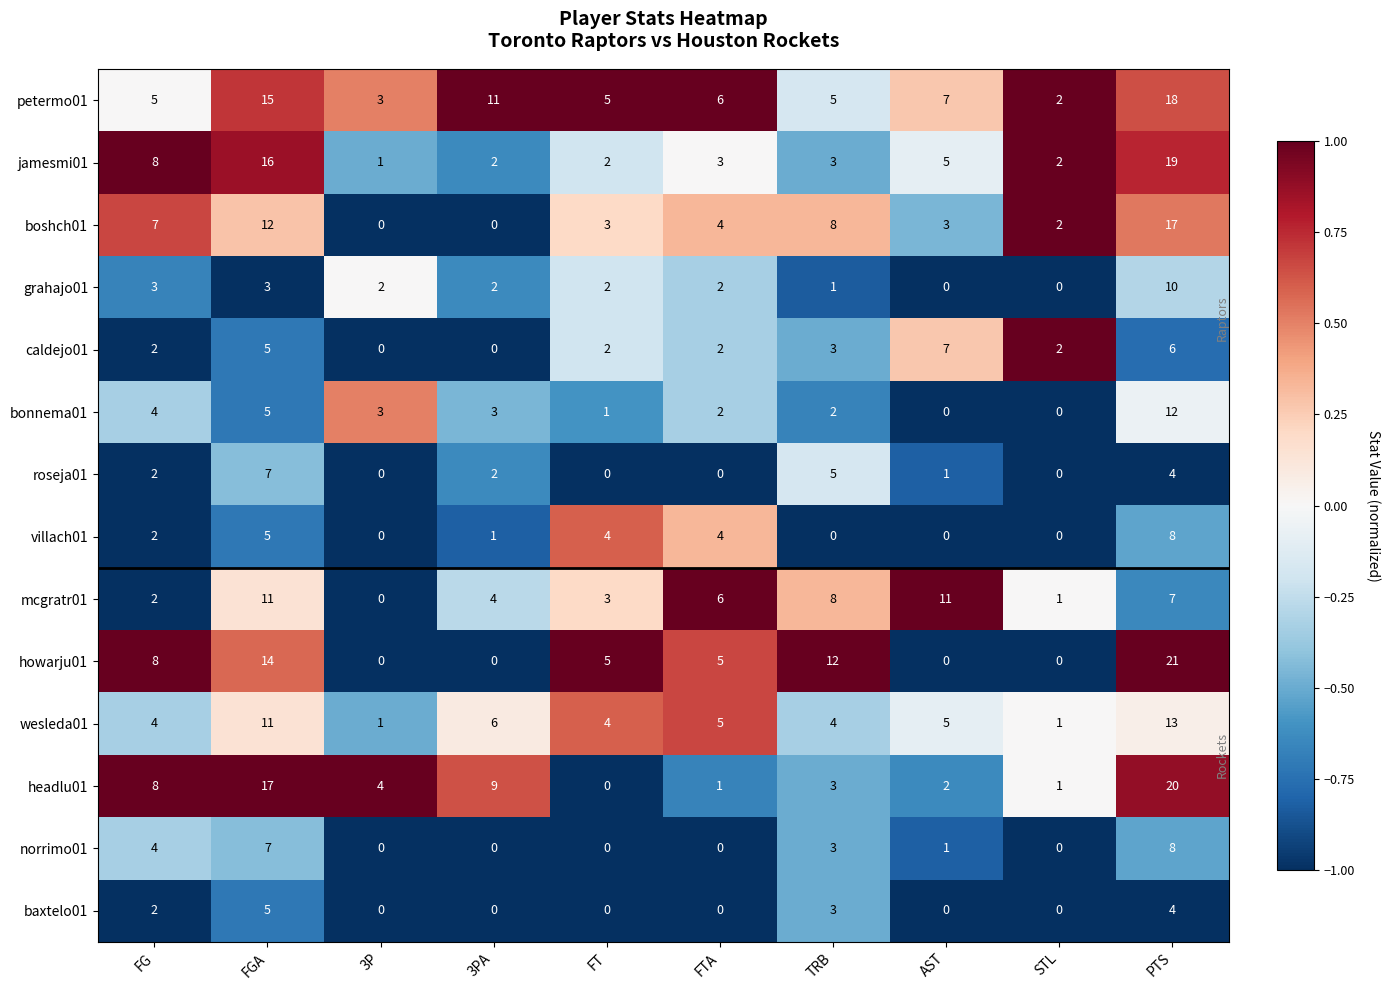

True or false: petermo01 has a value of 5 at TRB.

True